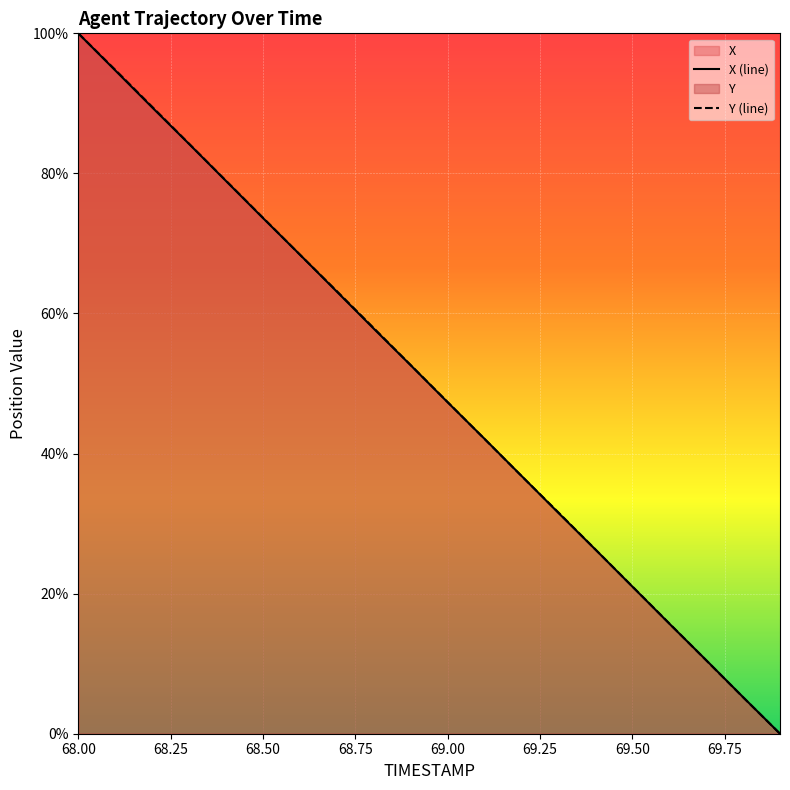

How many data points in Y (line) are above 52?

10